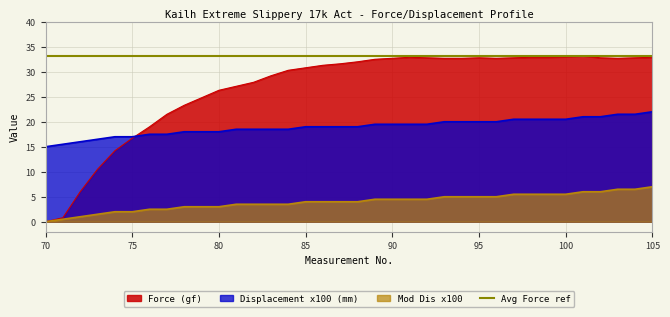

True or false: Mod Dis has more than 2 interior local peaks.

False